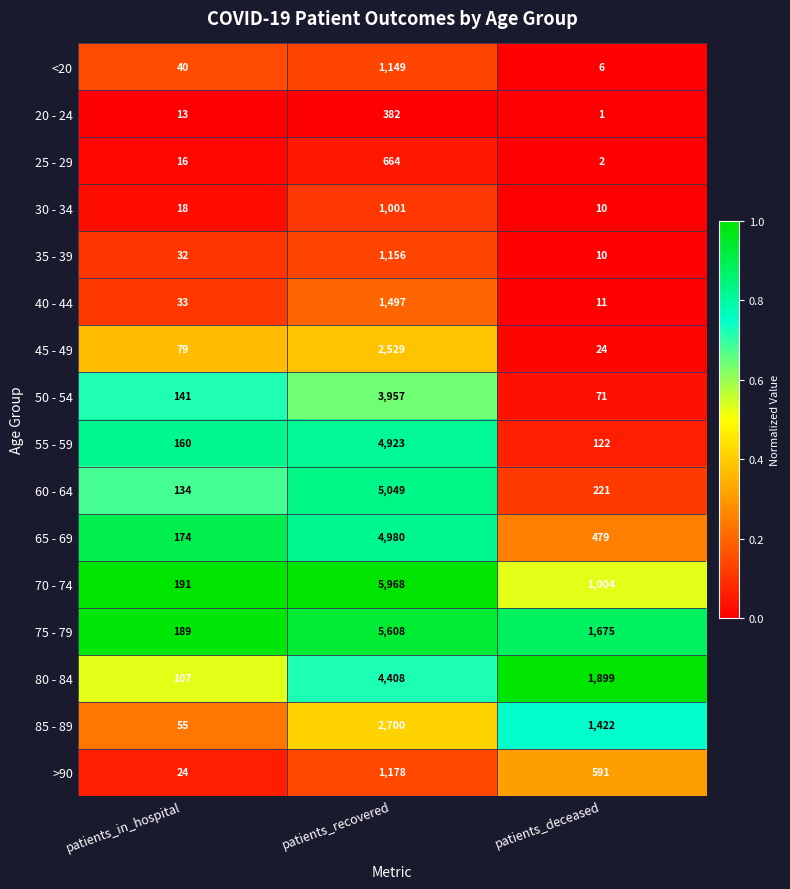

What is the difference between the maximum and minimum values in the 35 - 39 series?

1146